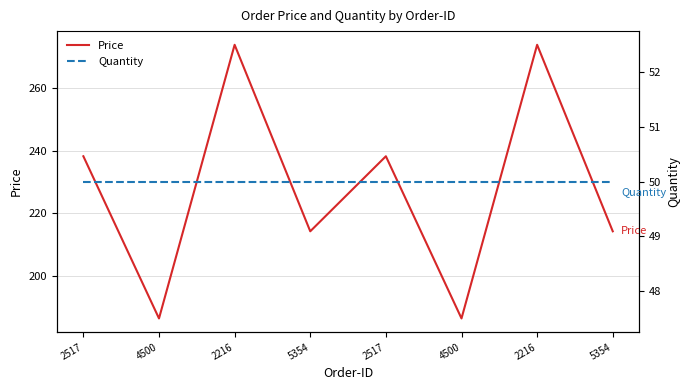

Which series has the widest spread of values?

Price